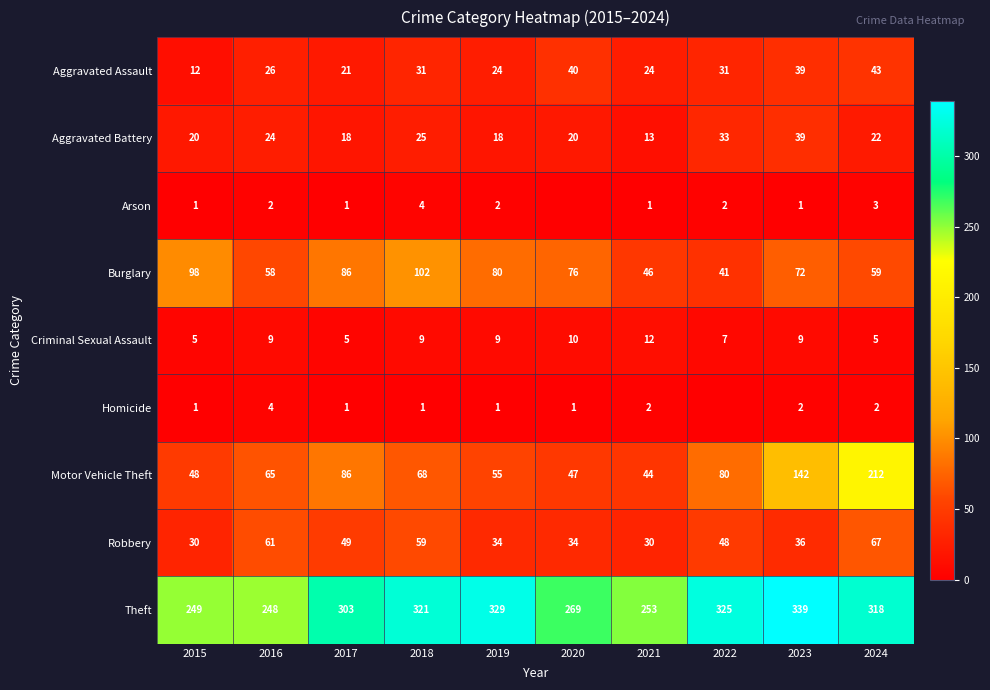

The Theft series shows 569 at 2018. True or false?

False